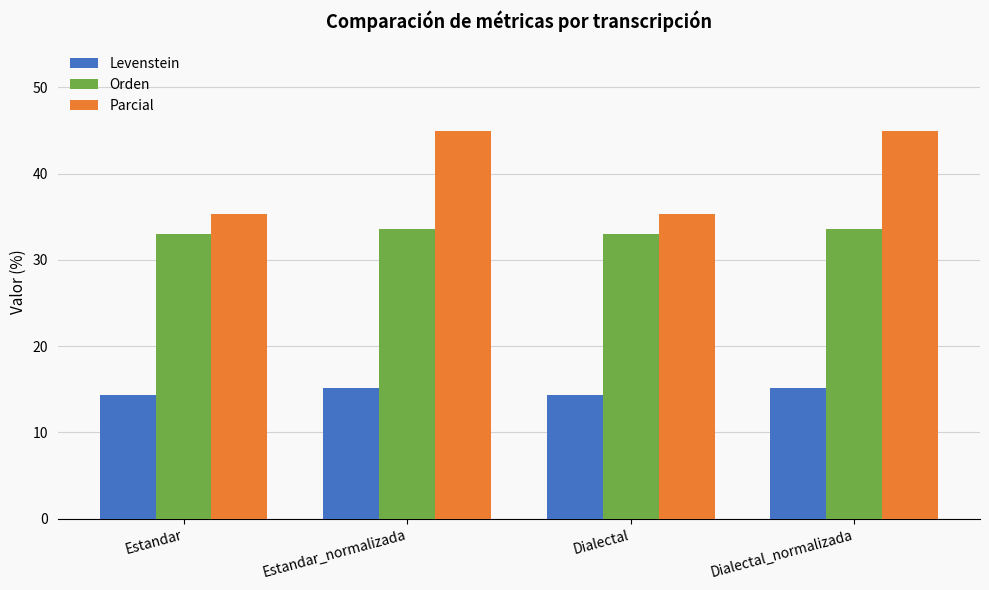

At Estandar_normalizada, list the series in order from largest to smallest.

Parcial, Orden, Levenstein